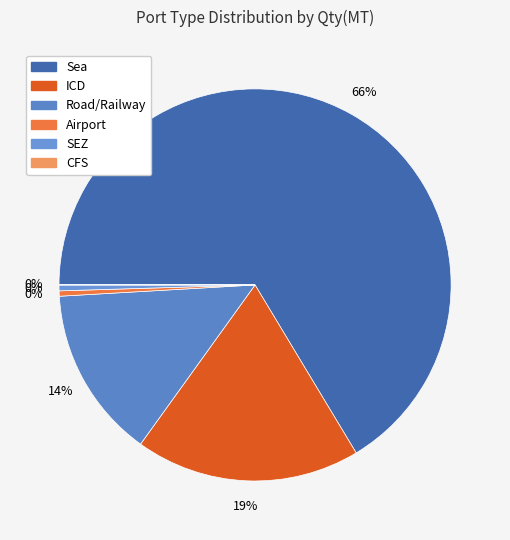

Count the number of slices in the pie.

6